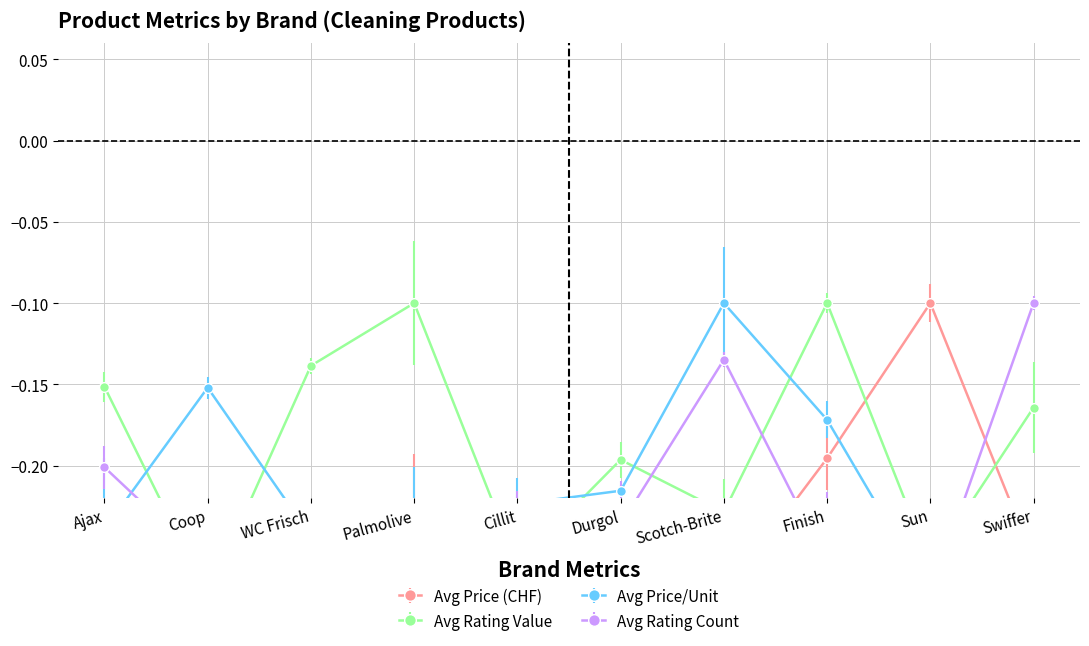

True or false: avg_priceContextPrice and avg_ratingValue cross at least once.

True